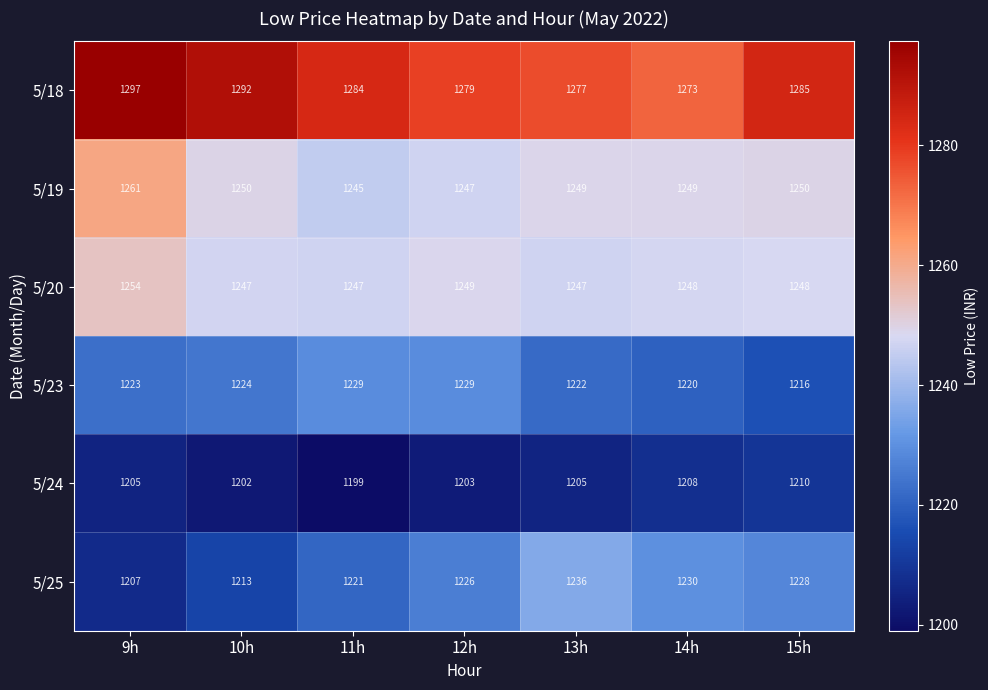

What is the sum of the 5/25 values at 12h and 9h?

2433